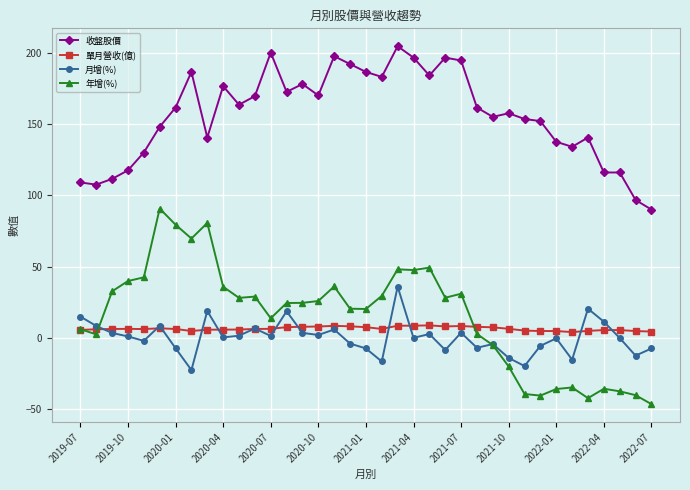

How many interior local peaks does the 月增(%) series have?

11